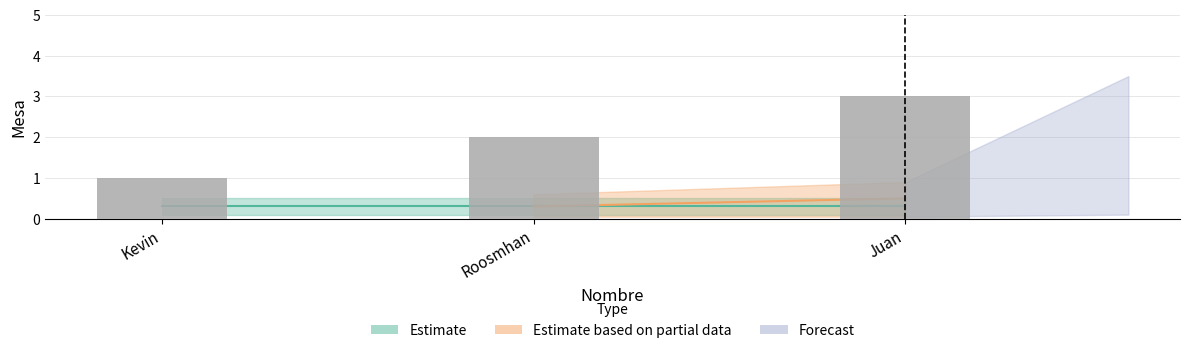

What position from the right is Kevin?

3